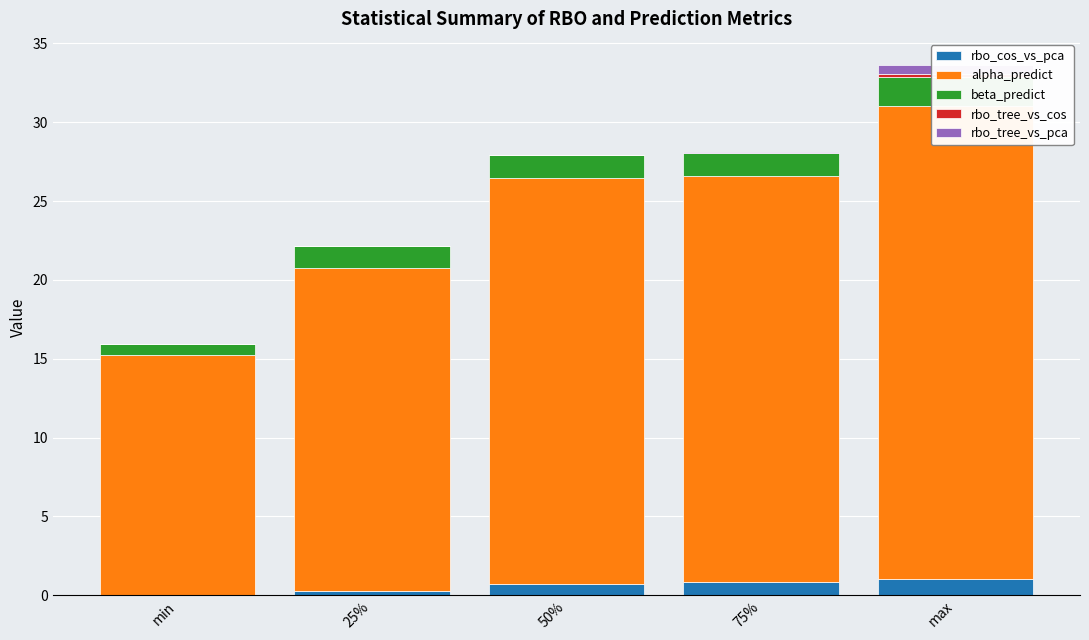

True or false: beta_predict has a value of 1.4 at 25%.

True